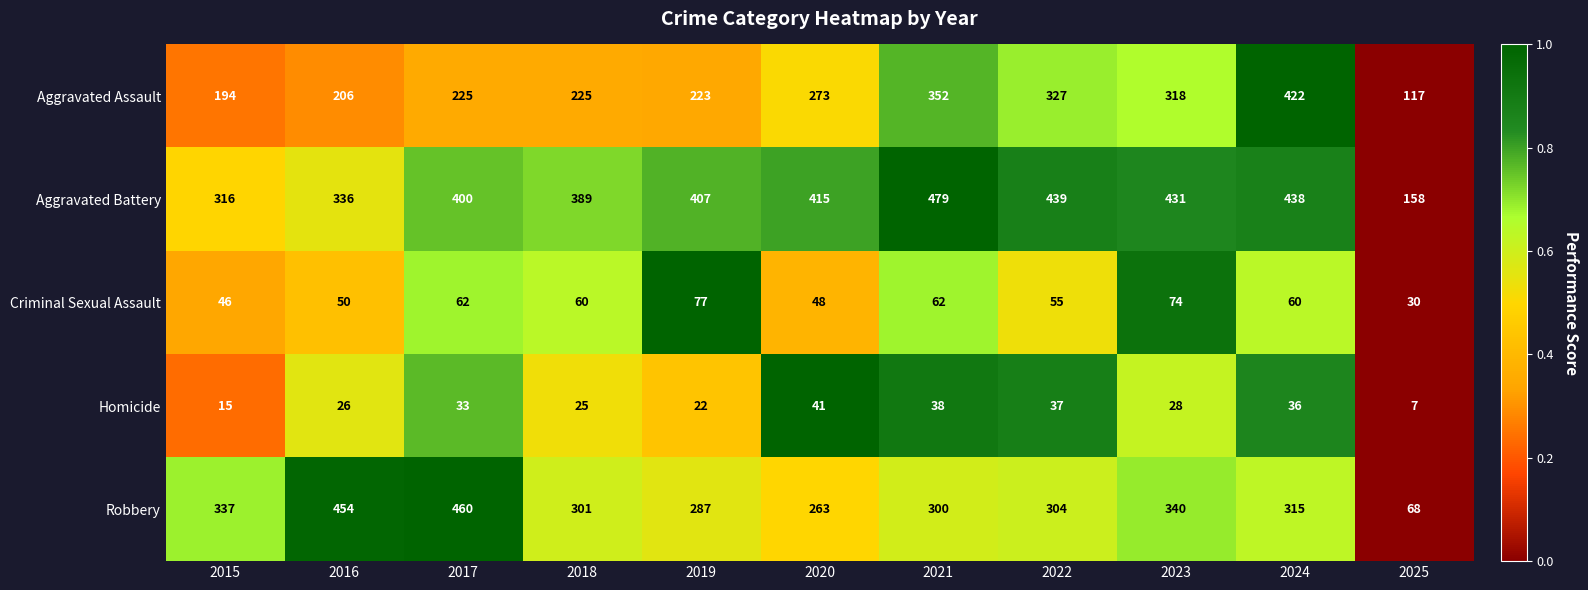

What is the maximum value for Robbery?

460